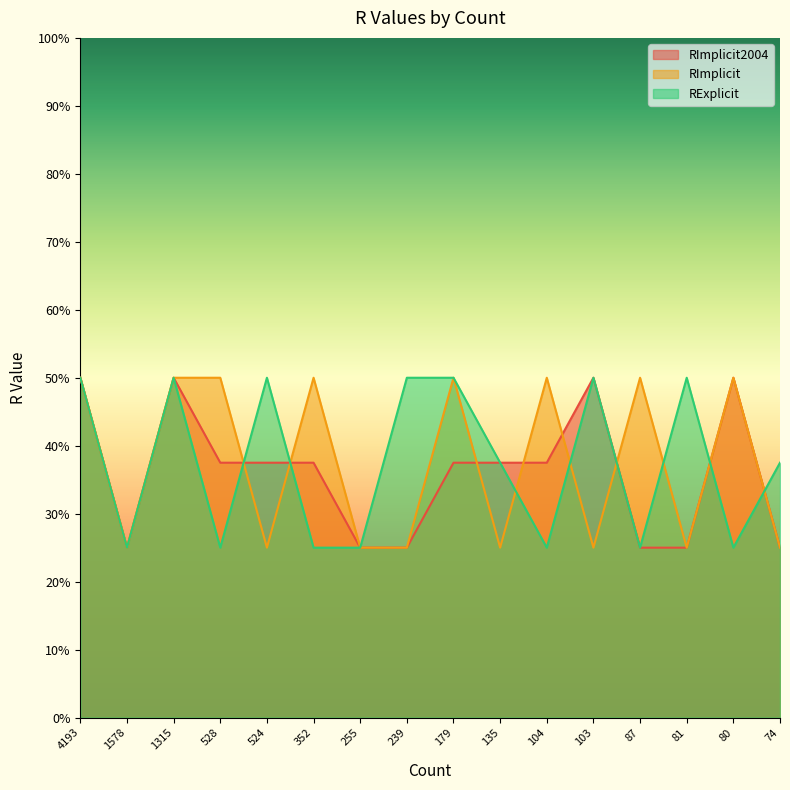

How many distinct data groups are displayed?

3